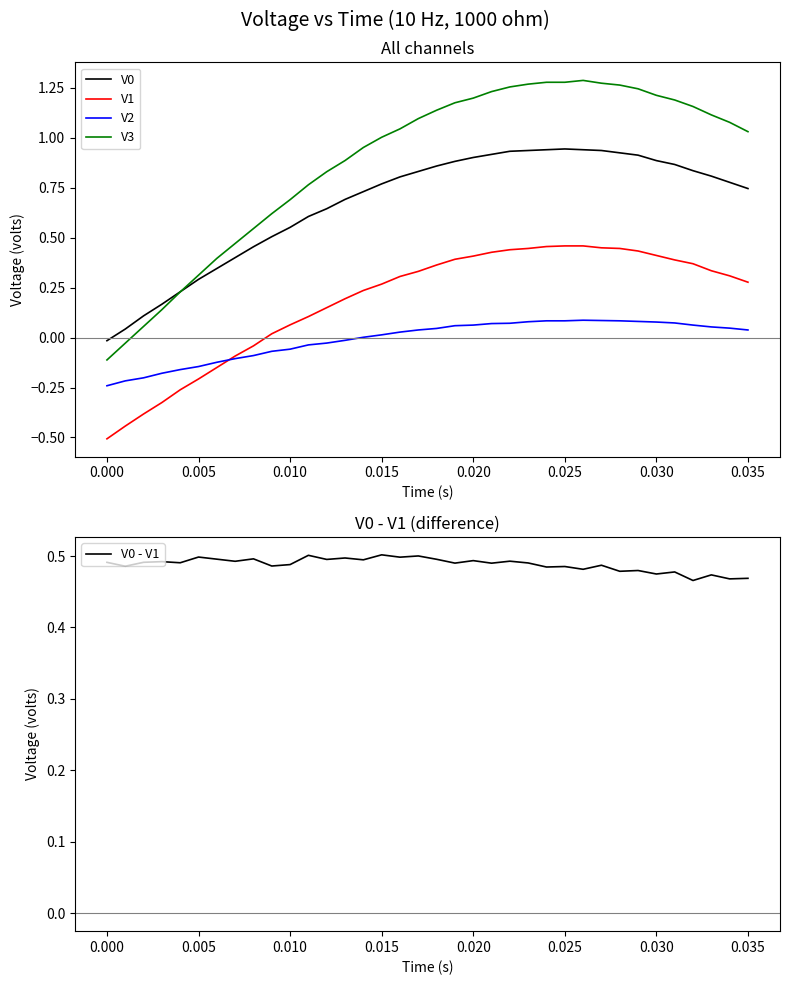

True or false: V3 and V1 intersect in this chart.

False